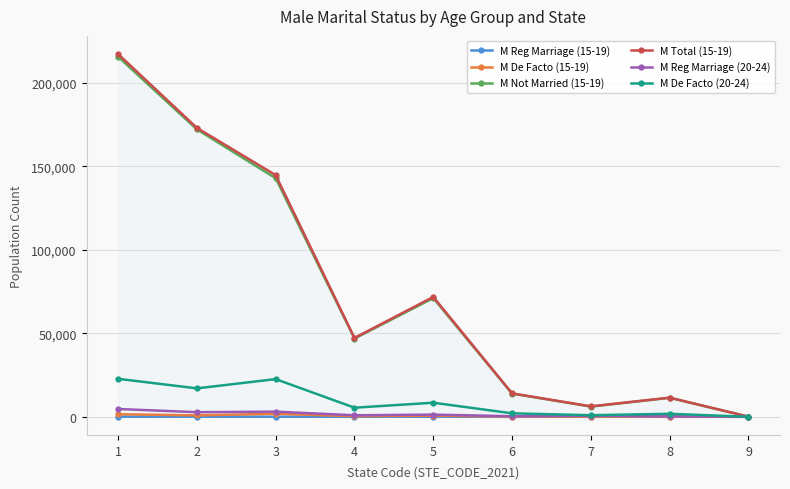

Does the chart have visible grid lines?

Yes